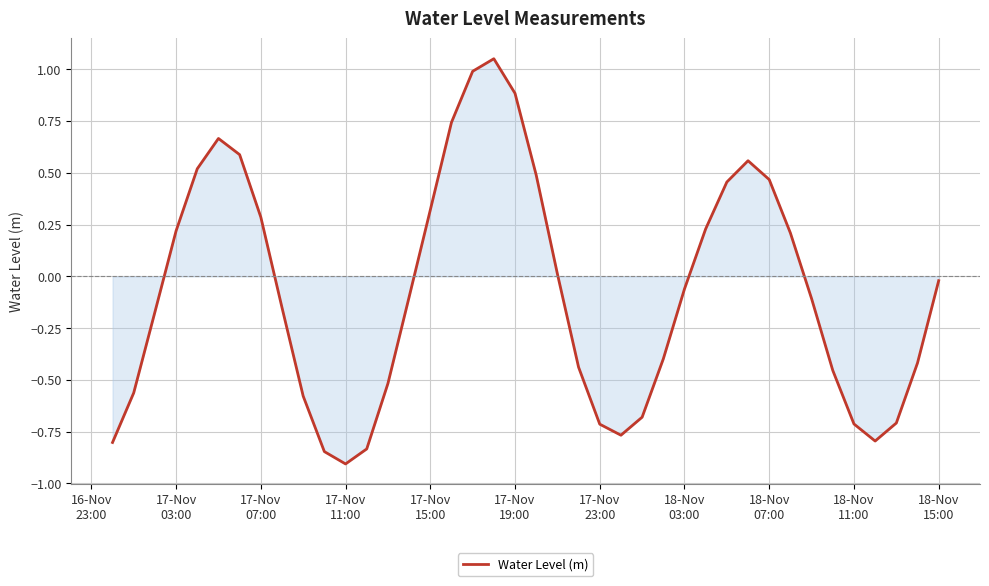

How many values are below 0?

23